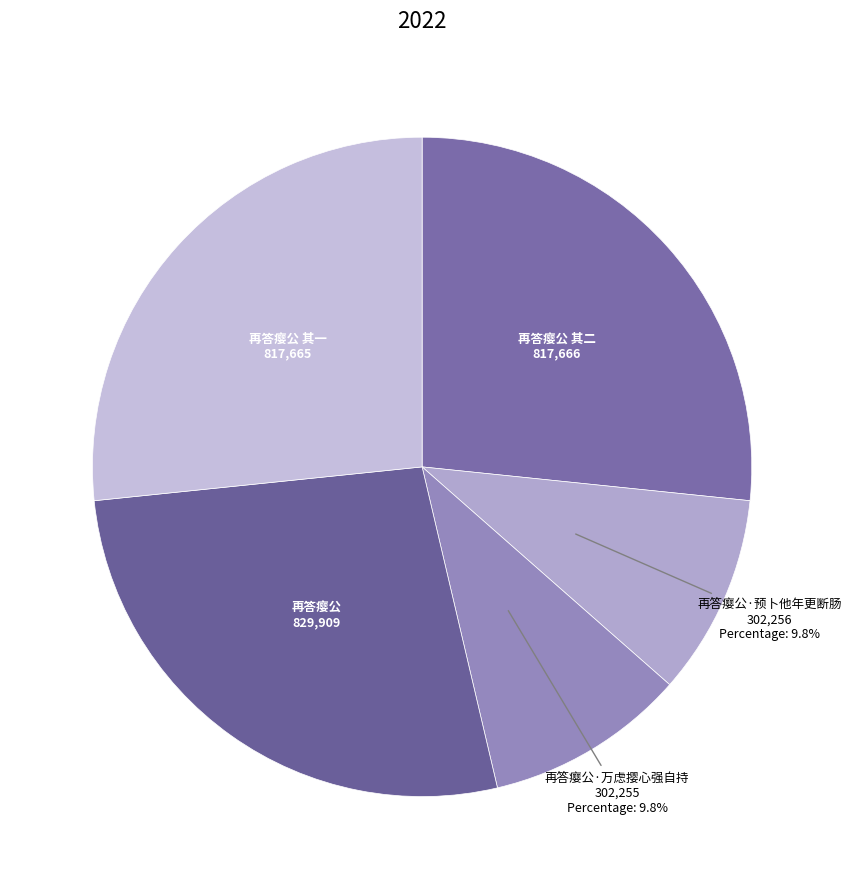

Count the number of slices in the pie.

5